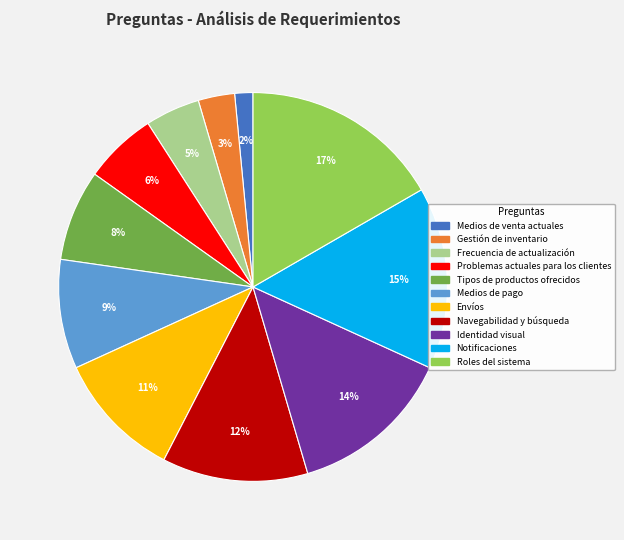

True or false: Roles del sistema accounts for 17% of the total.

True